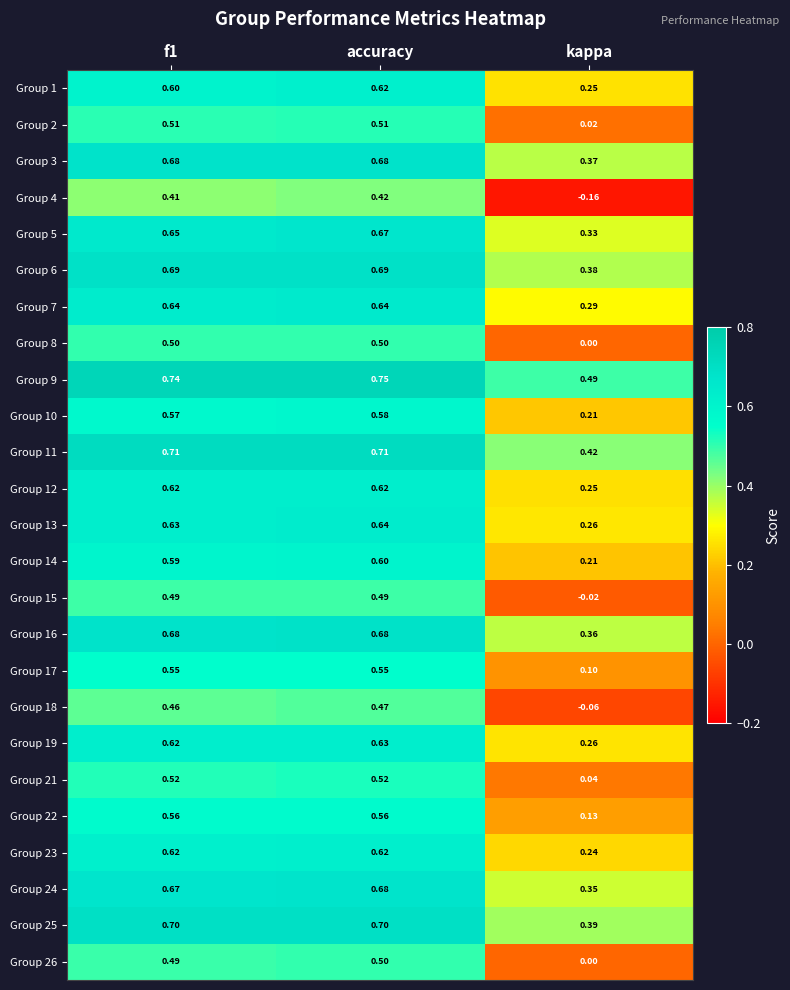

How many categories are shown in the chart?

3